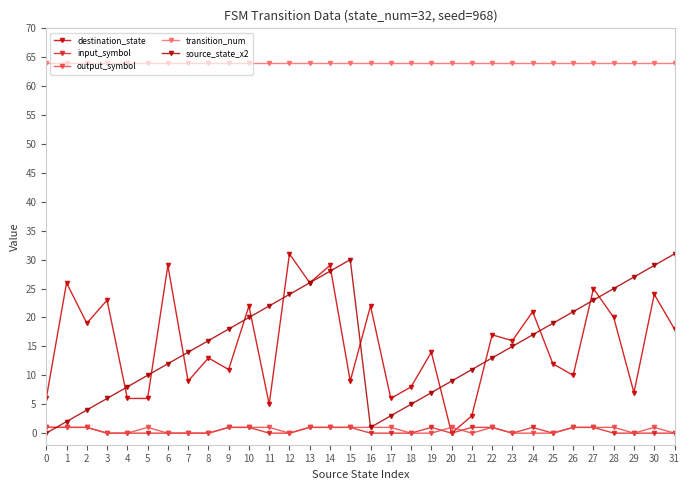

True or false: destination_state has a value of 23 at 3.

True